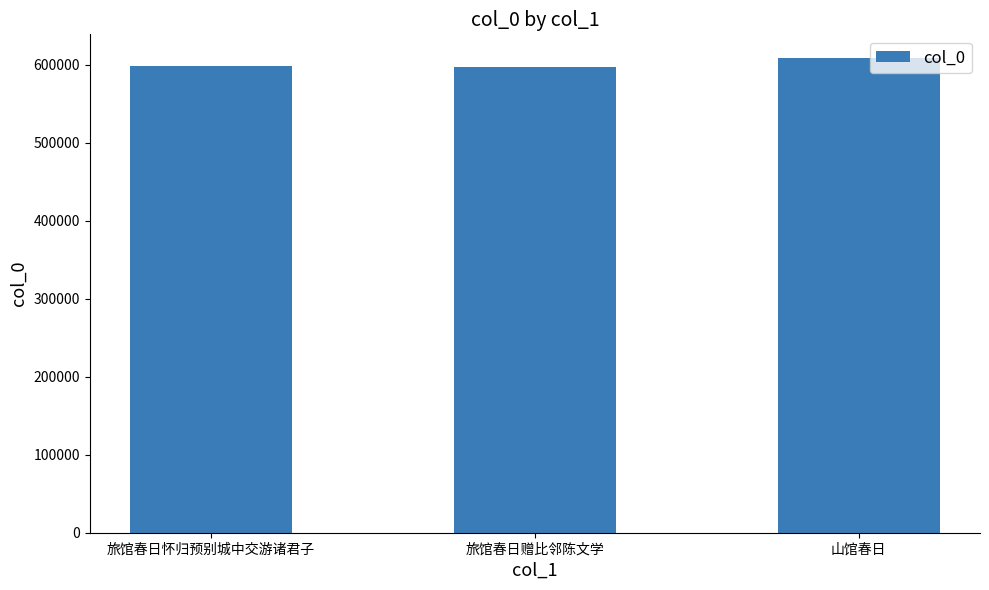

What is the ratio of the value at 山馆春日 to the value at 旅馆春日赠比邻陈文学?

1.0